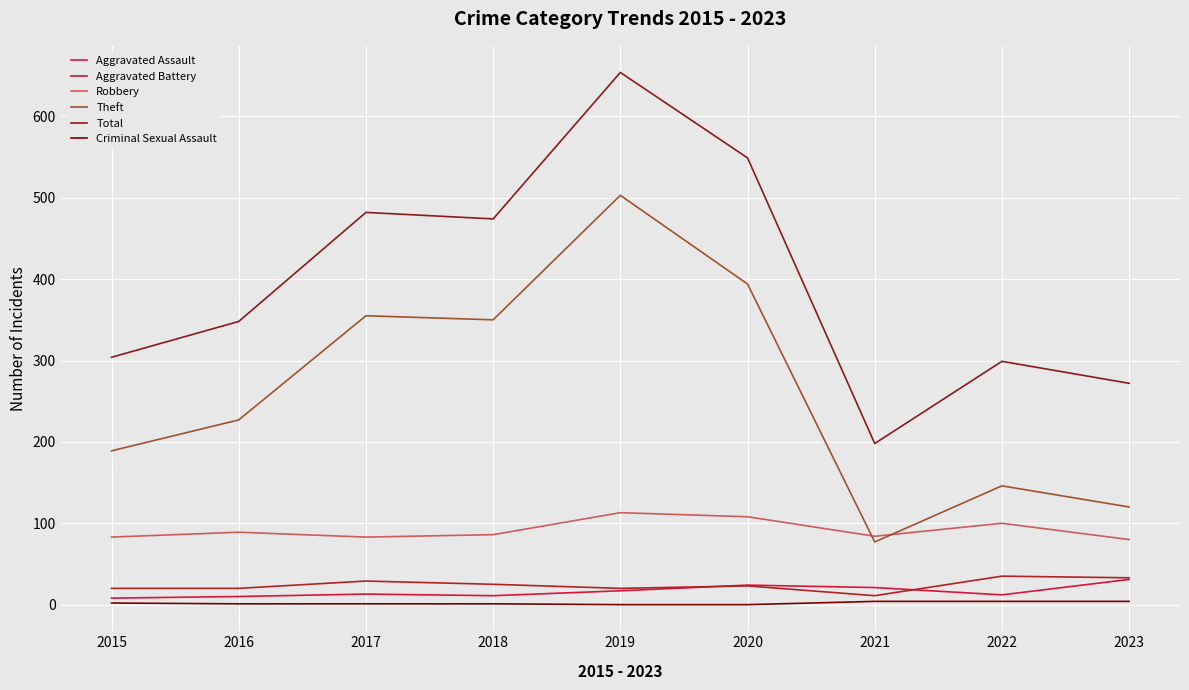

At which label is Theft closest to 290?

2018